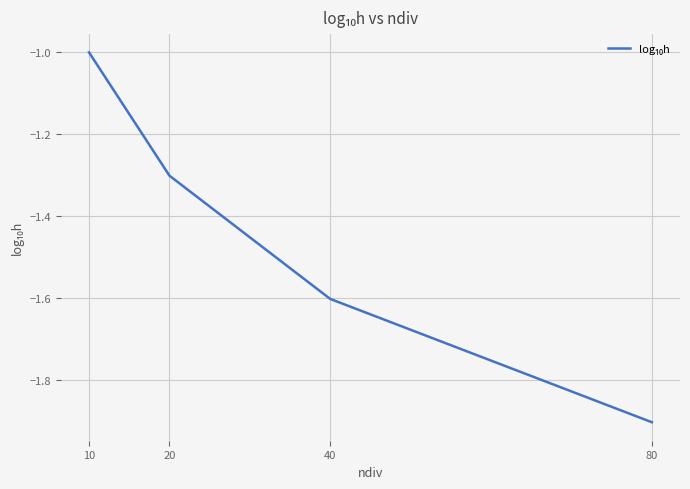

List the labels in order of value, largest first.

10, 20, 40, 80